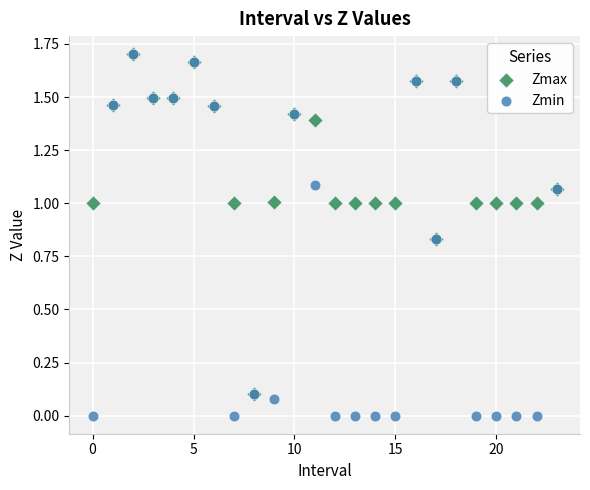

What are all the series names shown in the legend?

Zmax, Zmin